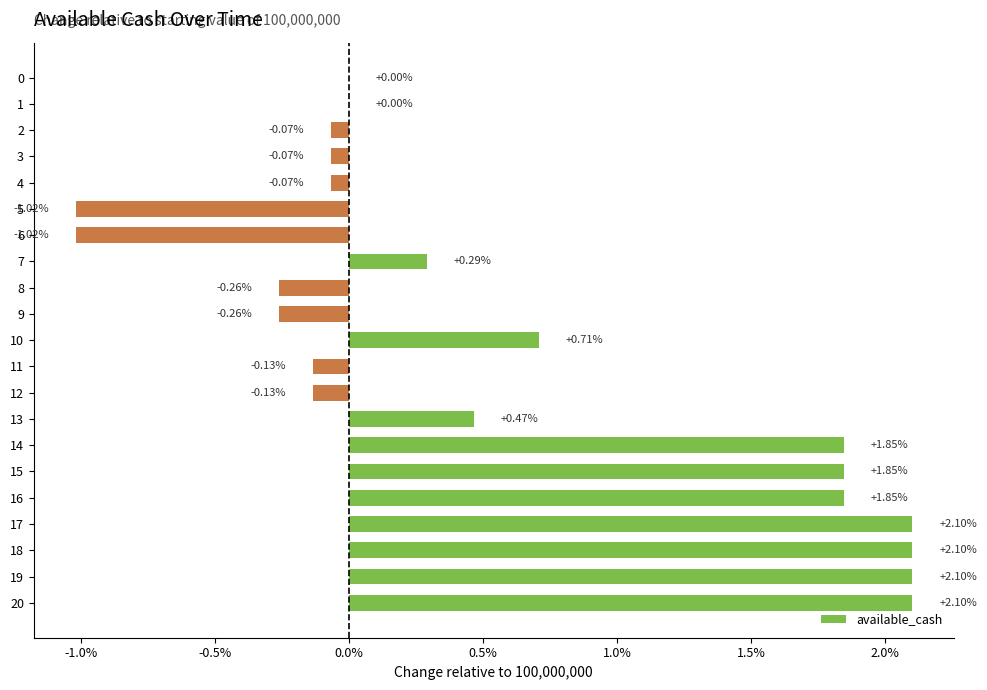

What is the minimum value shown in the chart?

-1020732.5